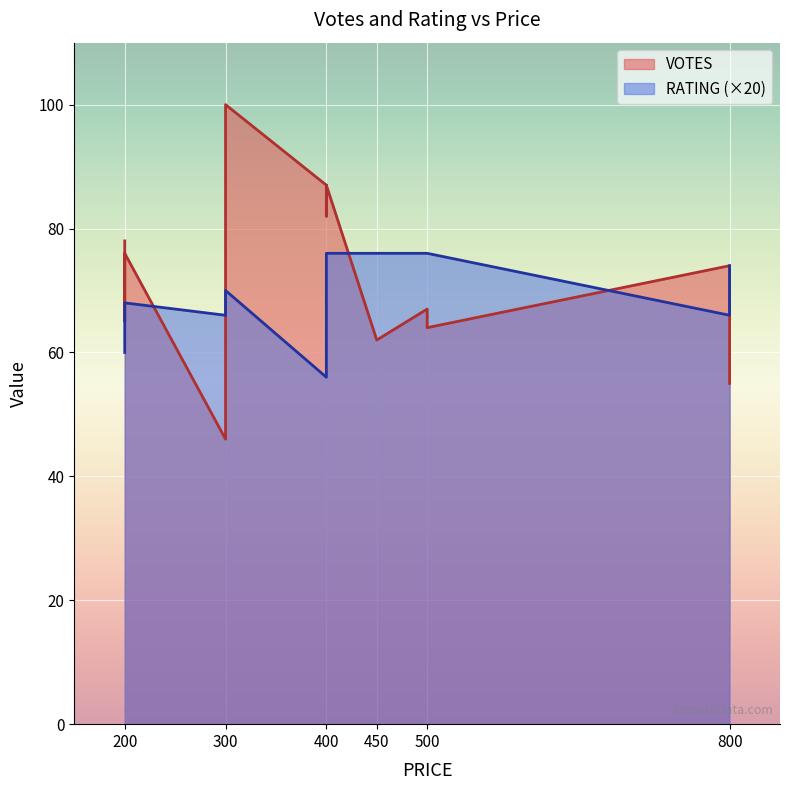

Which category has the lowest value across all series?

300